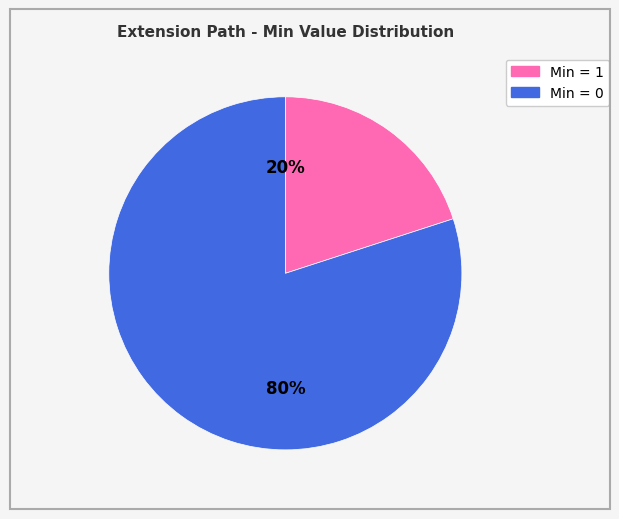

Does any single category account for the majority?

Yes